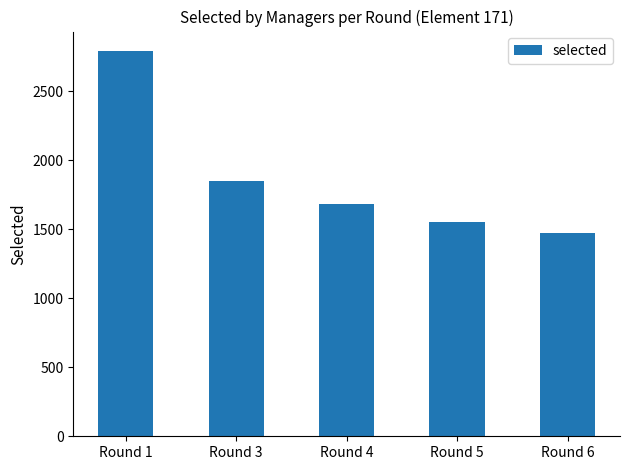

What is the maximum value shown in the chart?

2793